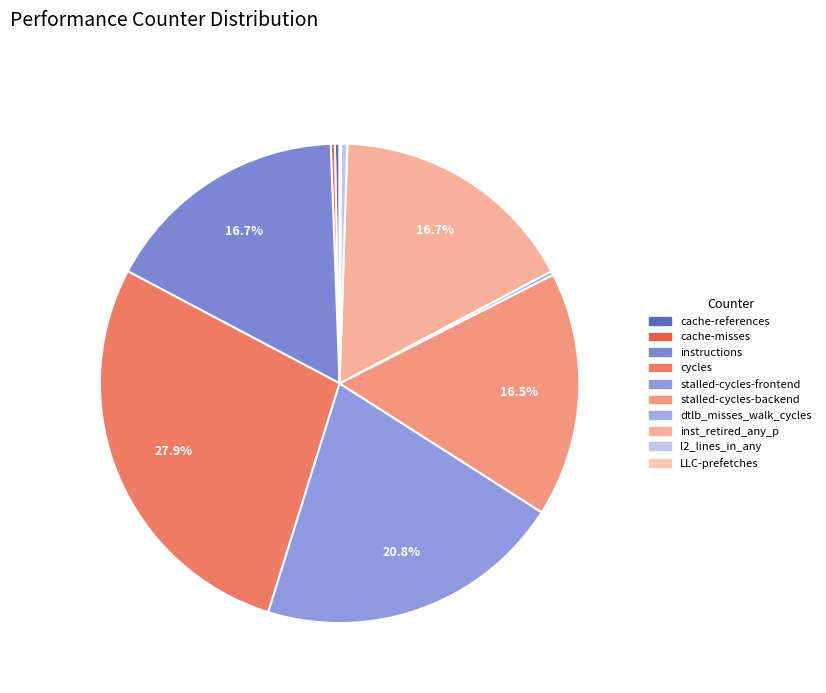

Does any single category account for the majority?

No